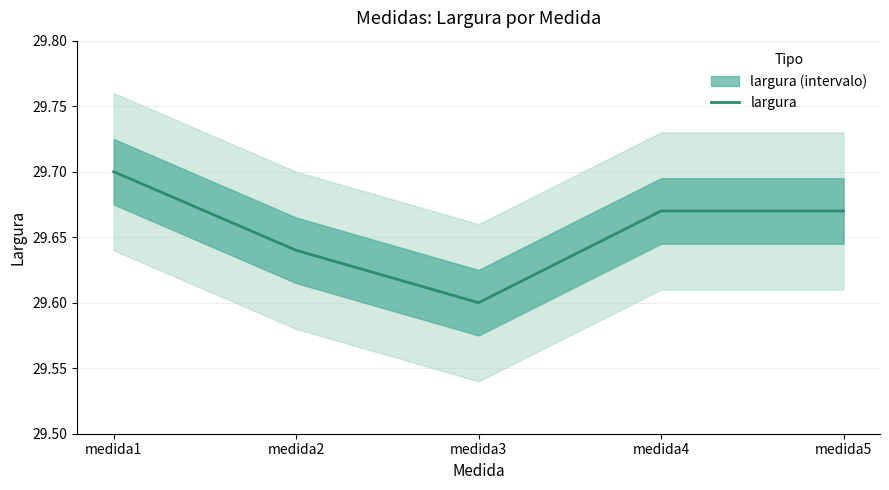

What is the difference between the second highest and minimum values?

0.1